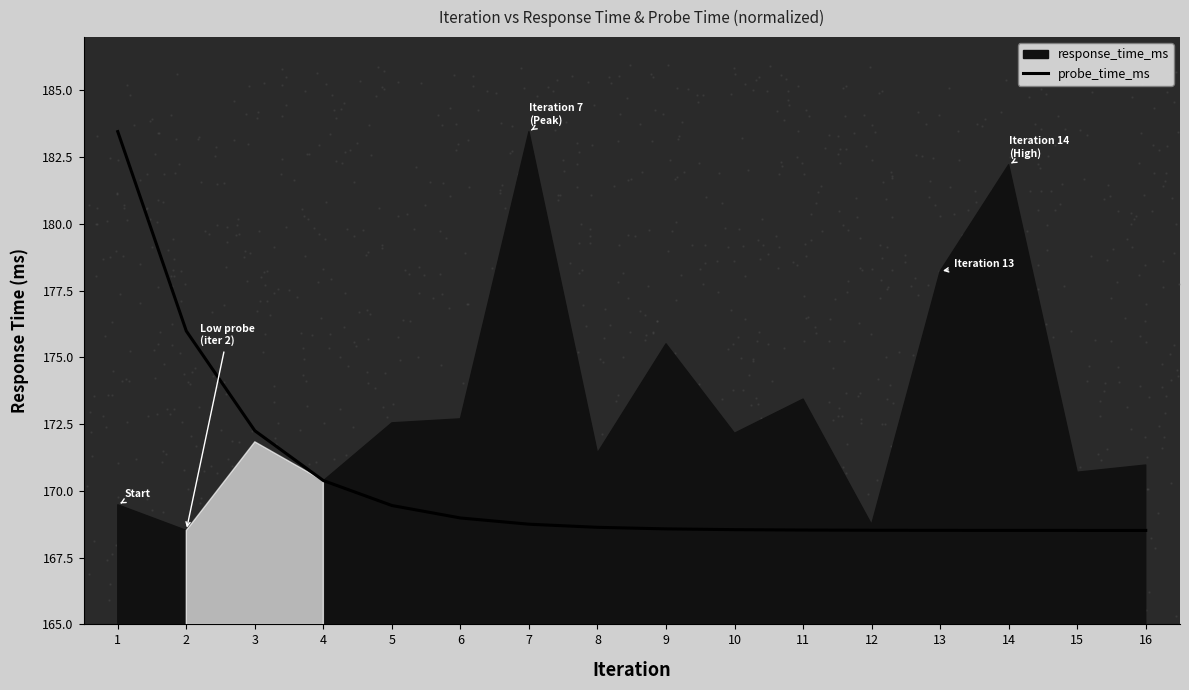

What is the change in value from 1 to 3?

-11.2